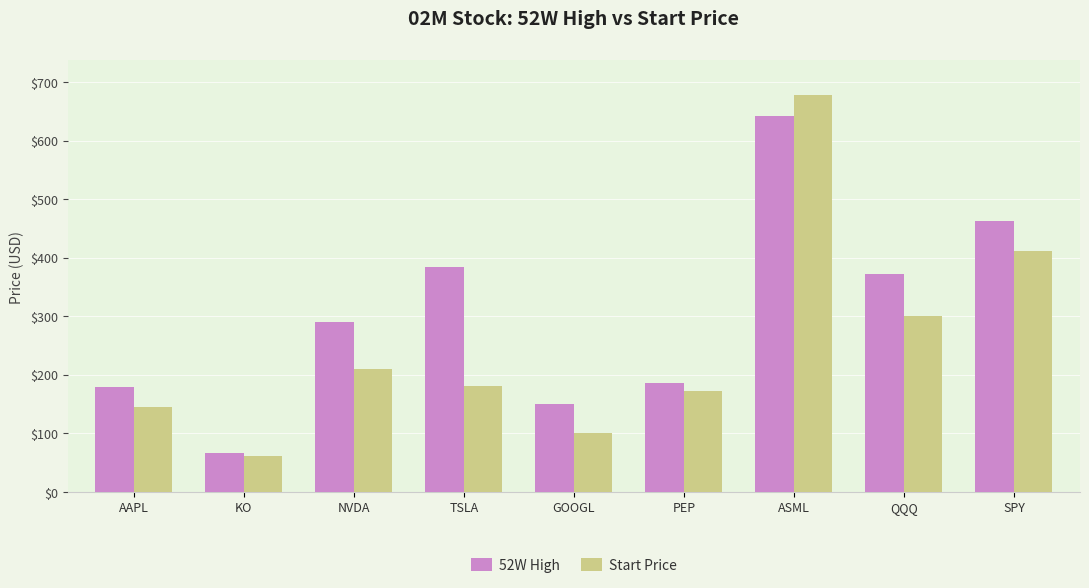

Does the chart contain stacked bars?

No